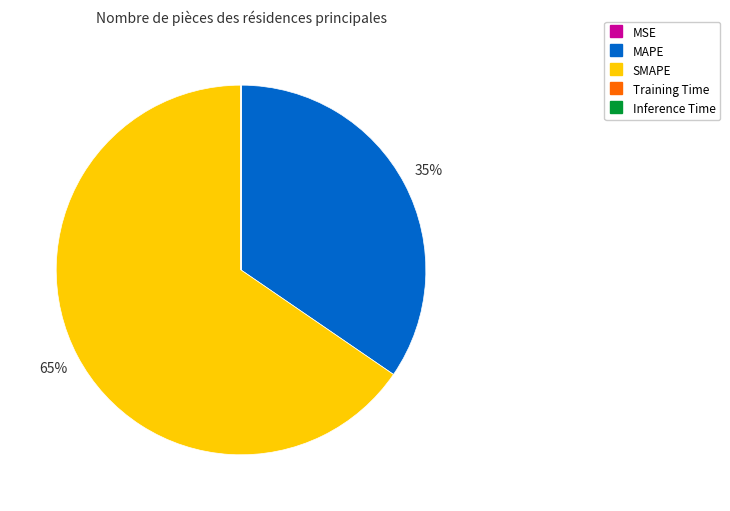

Does SMAPE represent more than half of the total?

Yes